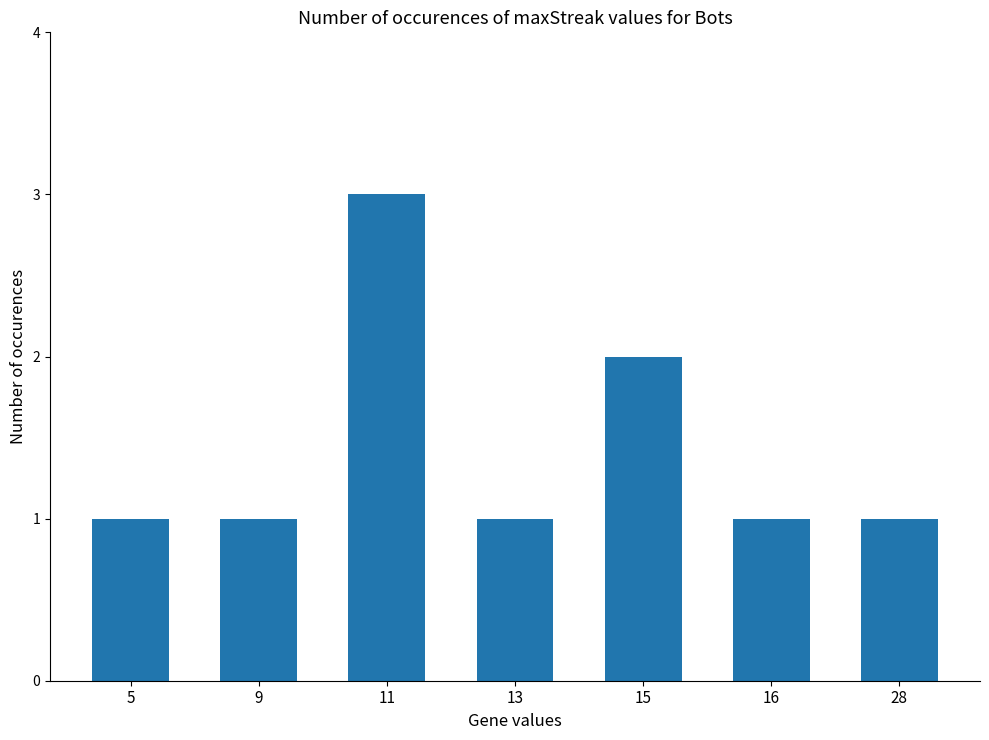

What is the difference between the maximum and second lowest values?

2